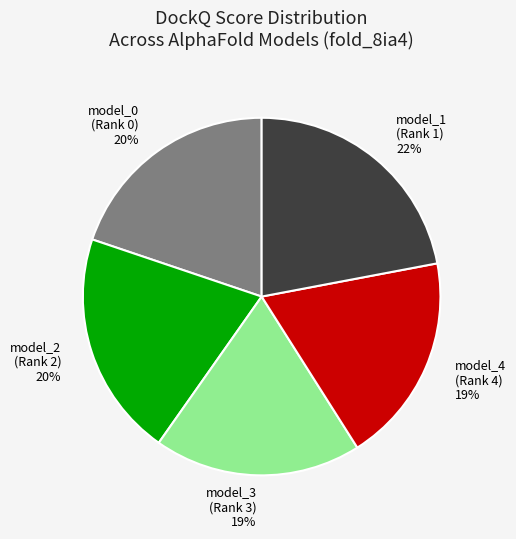

Is there a majority slice in this chart?

No